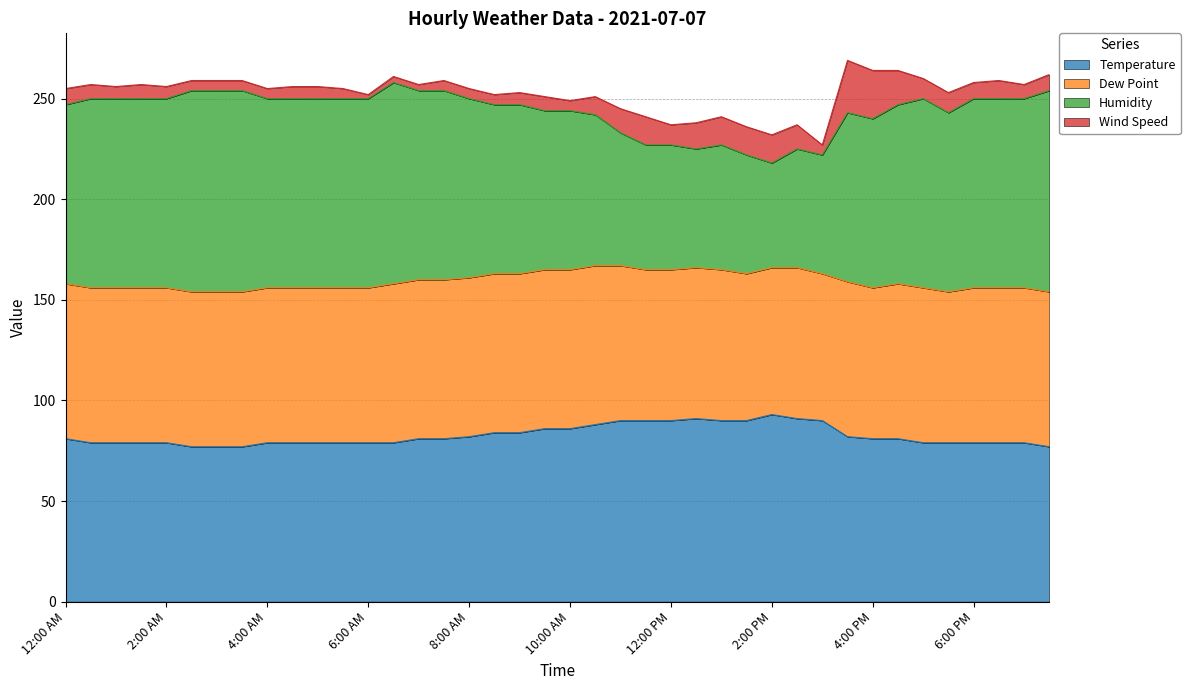

True or false: Humidity has a value of 94 at 5:00 AM.

True